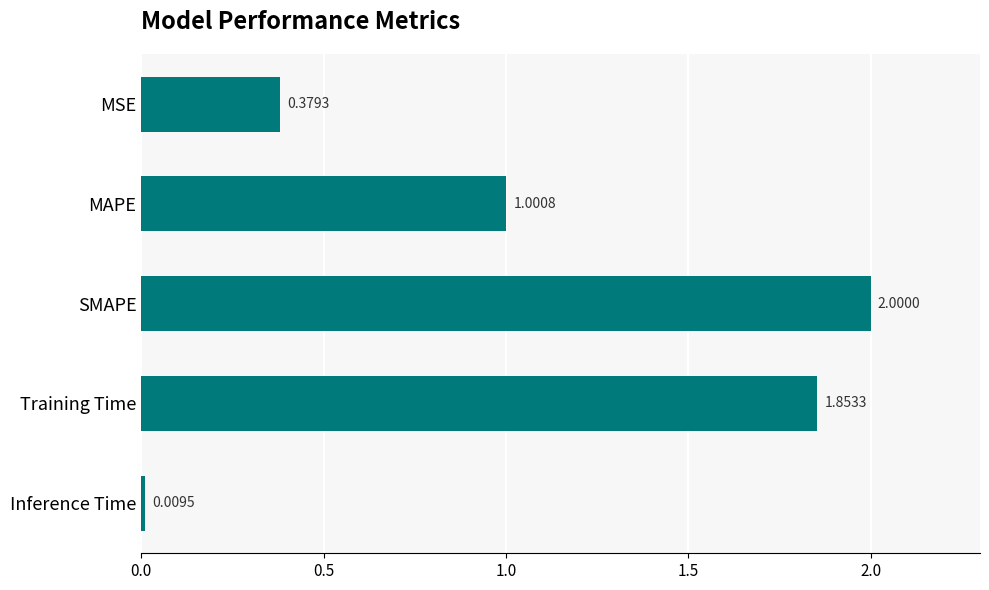

Rank the categories by value from highest to lowest.

SMAPE, Training Time, MAPE, MSE, Inference Time